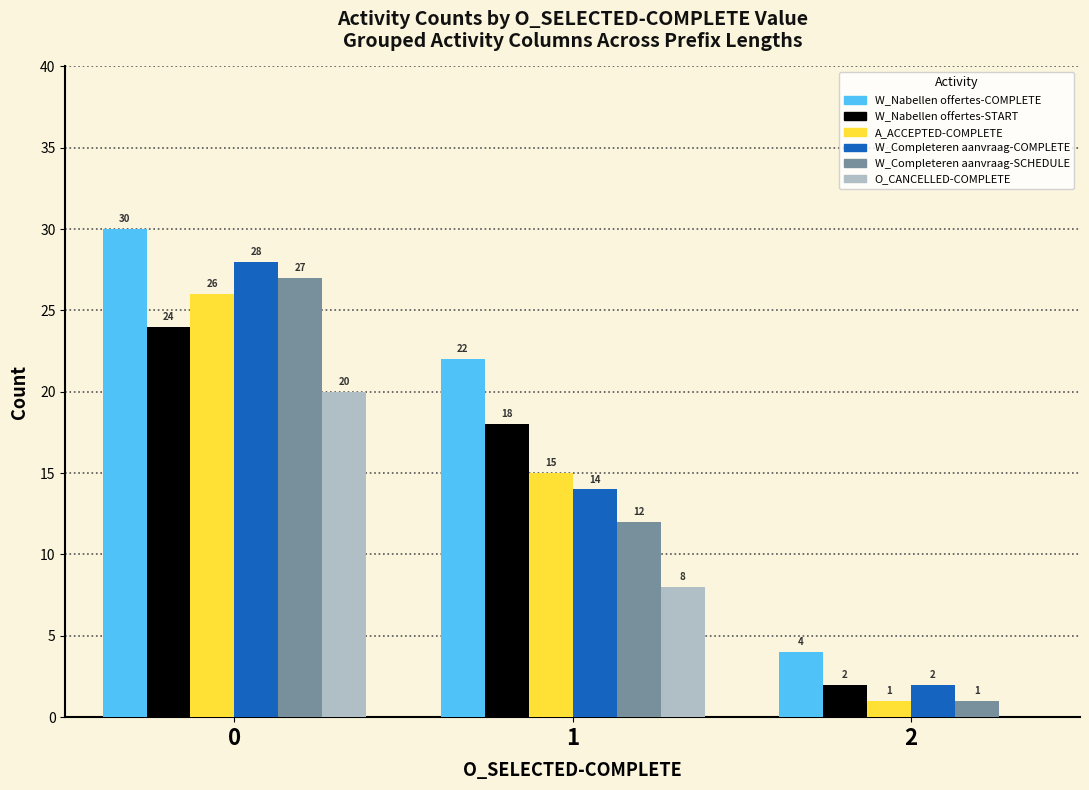

What is the total value across all series at 0?

155